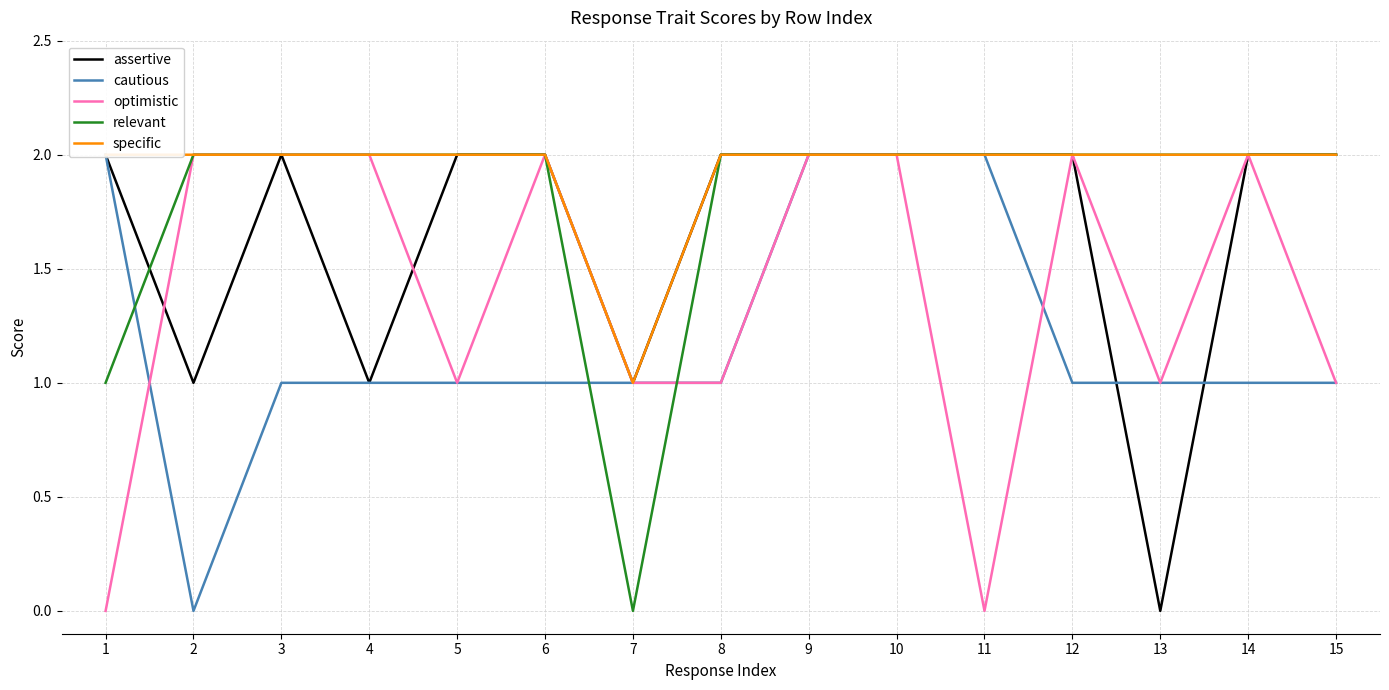

What is the difference between the second highest and minimum values in the relevant series?

2